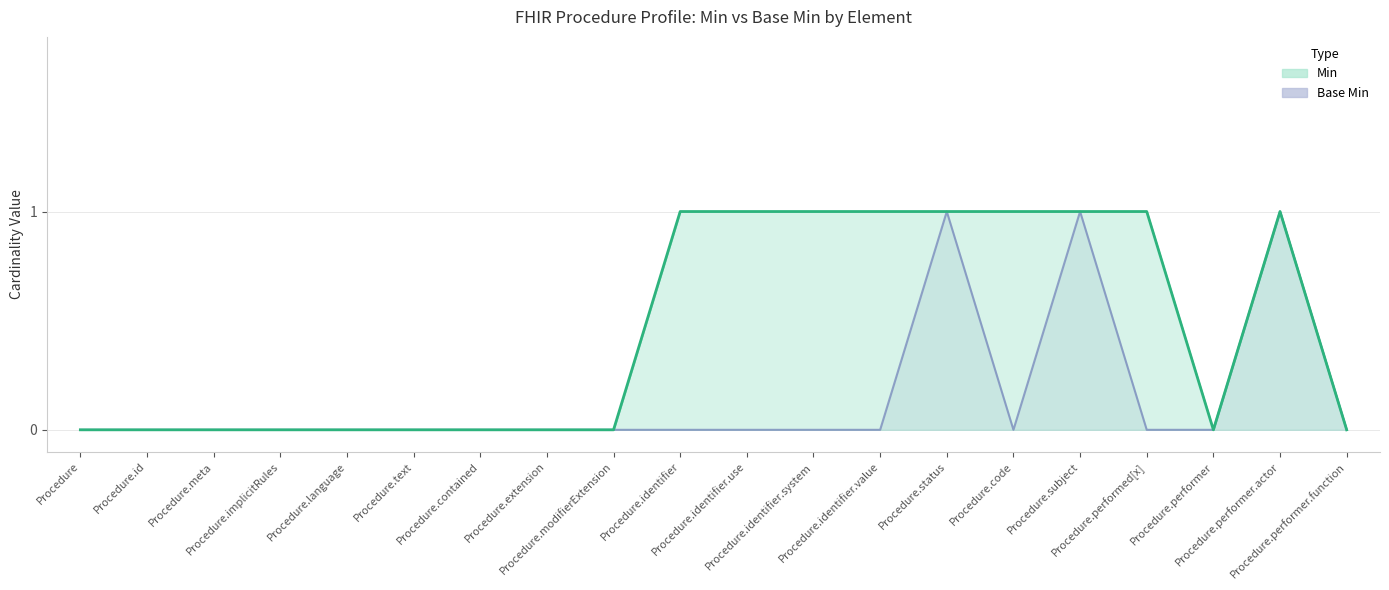

True or false: Base Min and Min cross at least once.

False